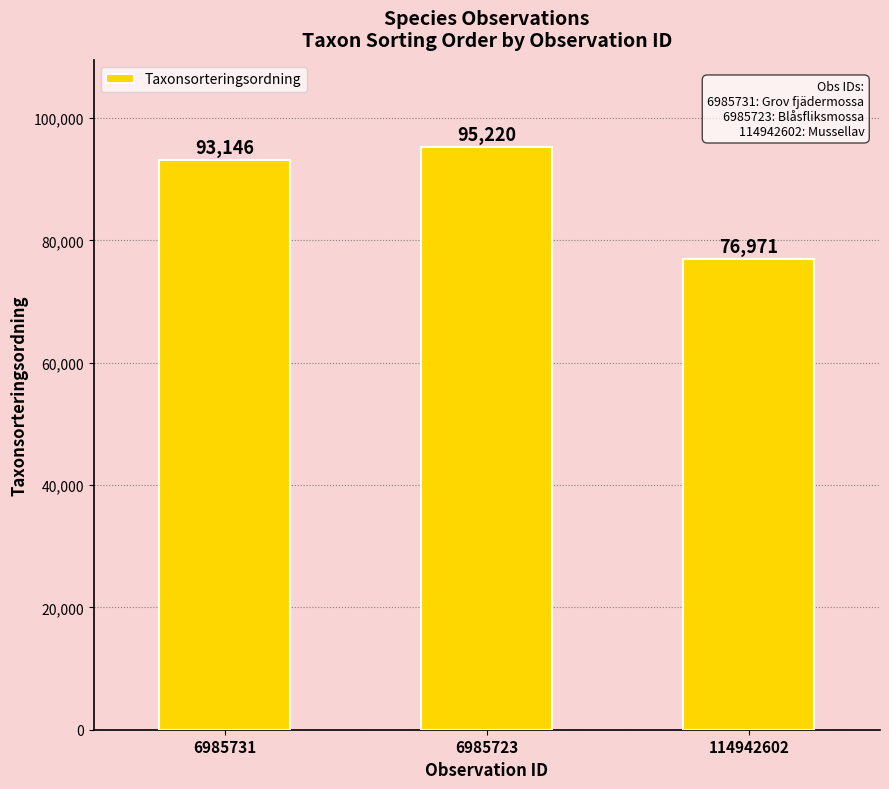

The chart shows a value of 106450 at 114942602. True or false?

False